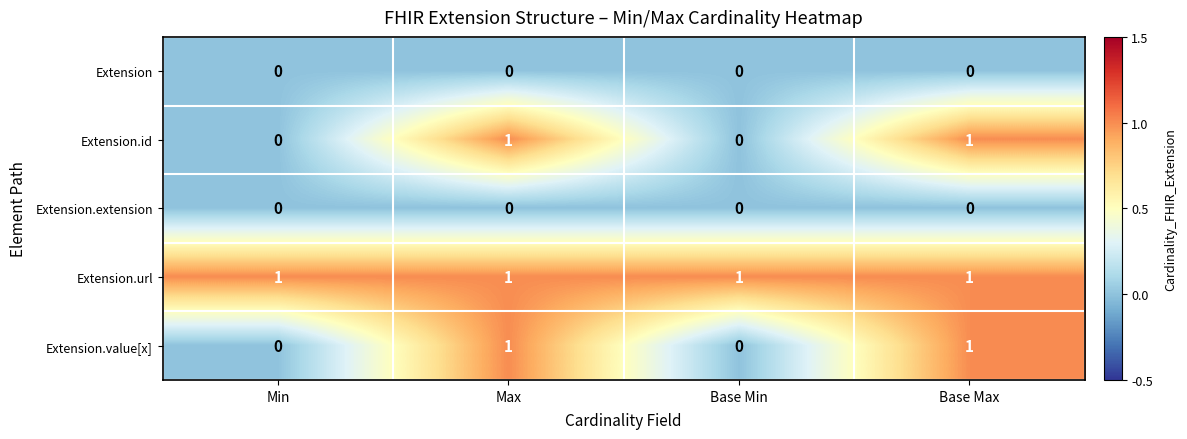

What is the sum of all Extension.url values?

4